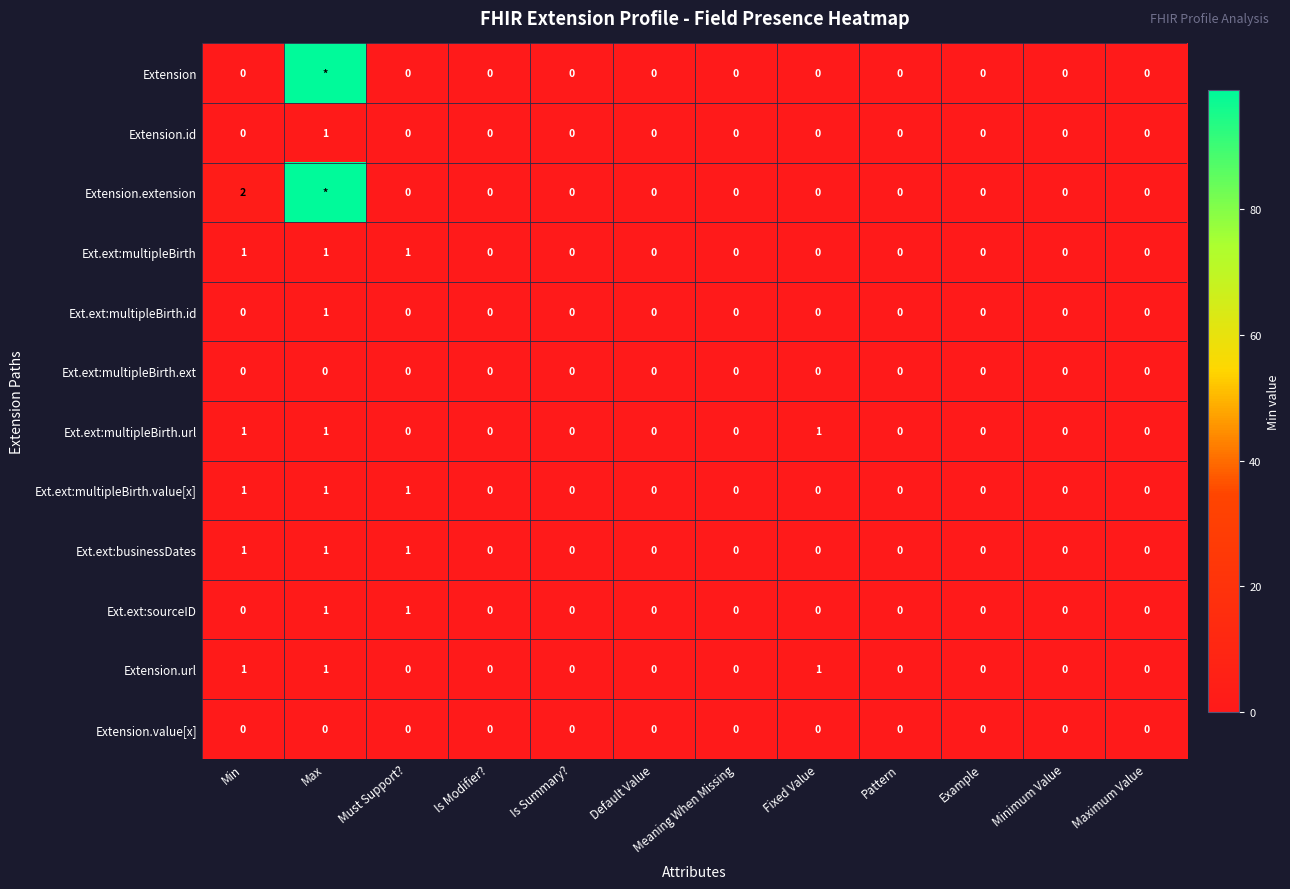

Count the number of data series in this chart.

12